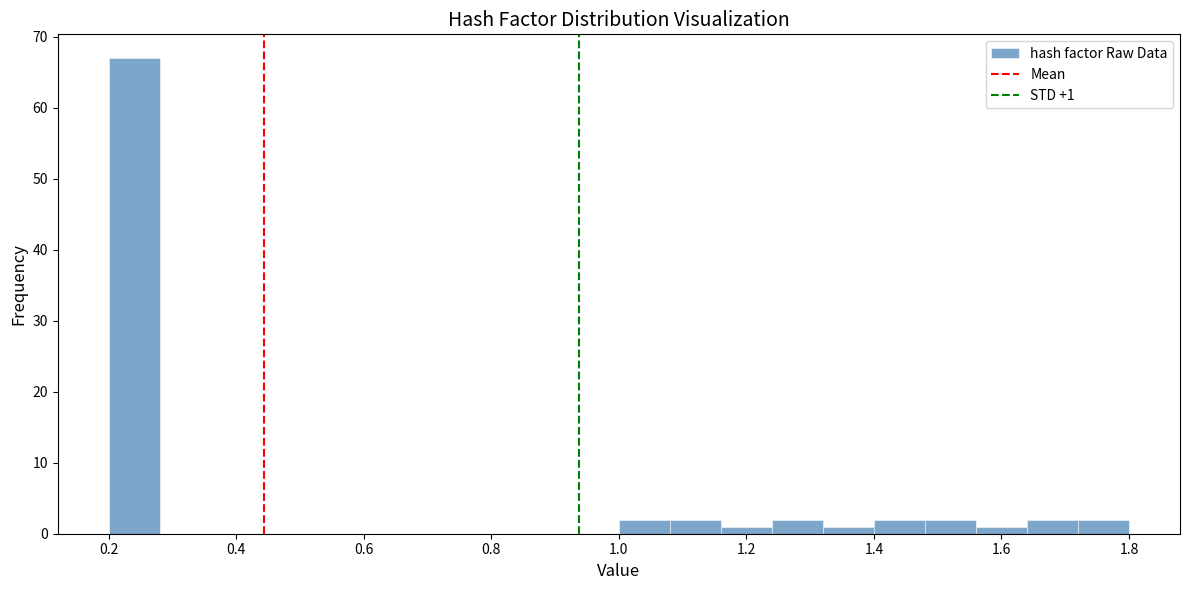

Which range on the x-axis has the tallest bar?

0.20 to 0.28